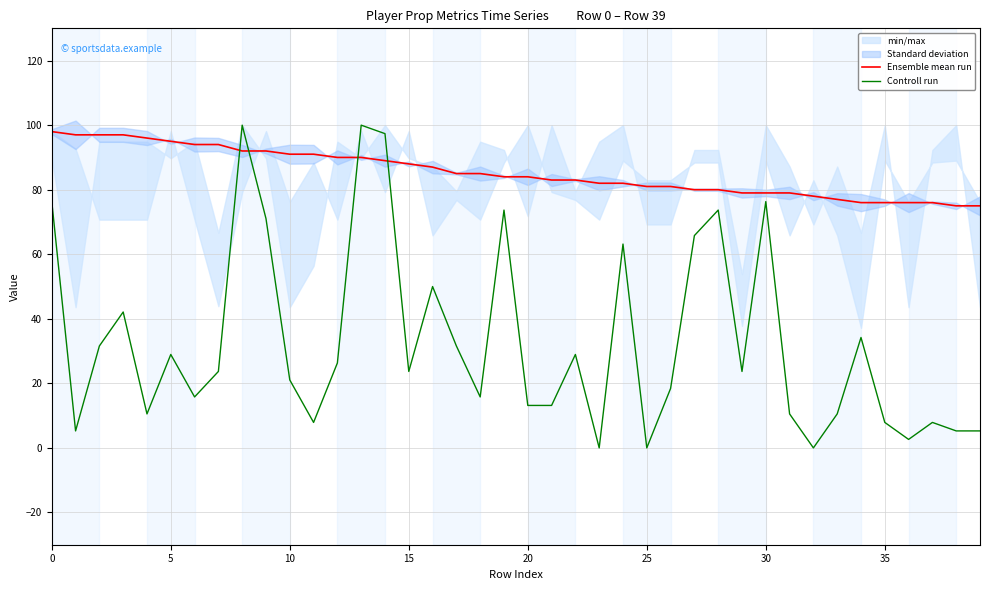

In Controll run, how many points are higher than both neighbors (excluding endpoints)?

12